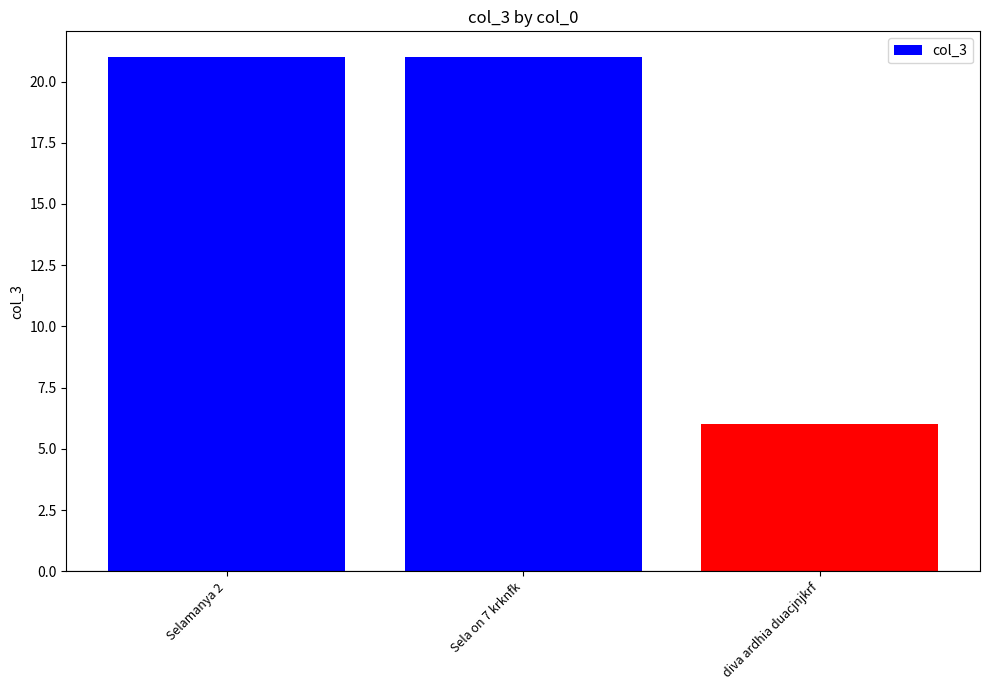

What is the maximum value shown in the chart?

21